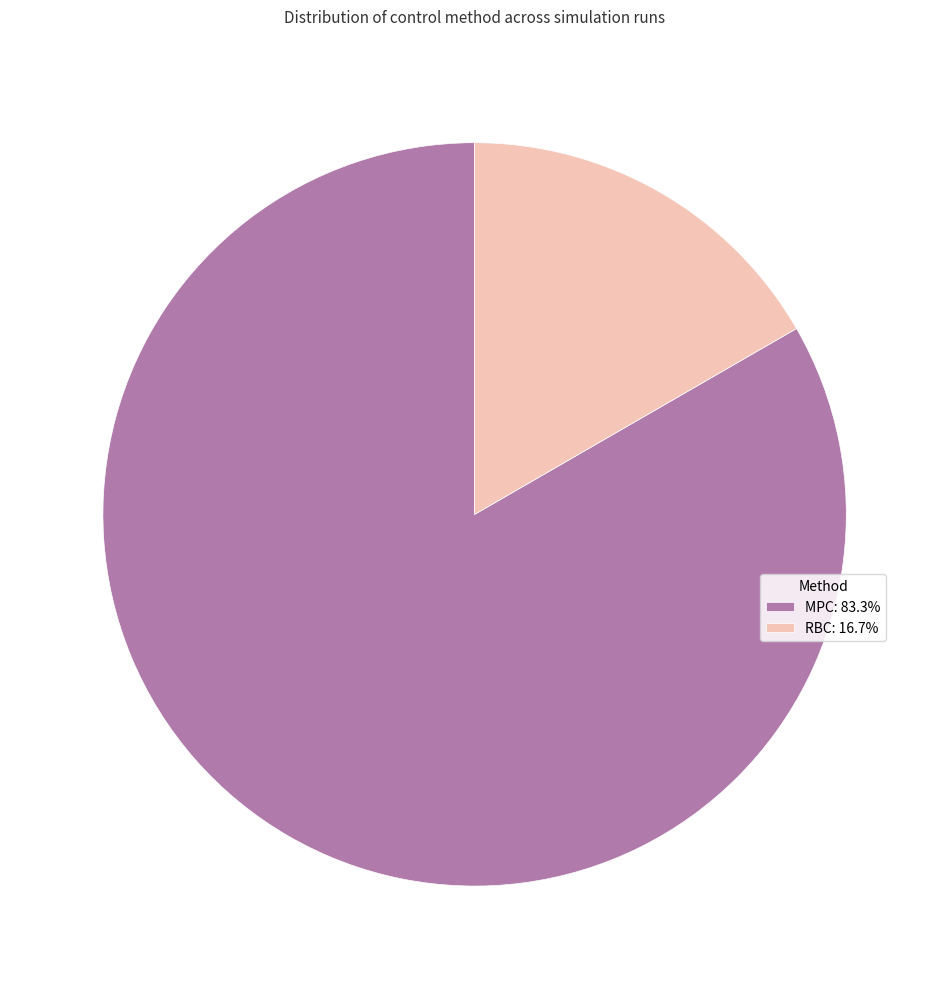

What is the ratio of the value at MPC: 83.3% to the value at RBC: 16.7%?

4.8